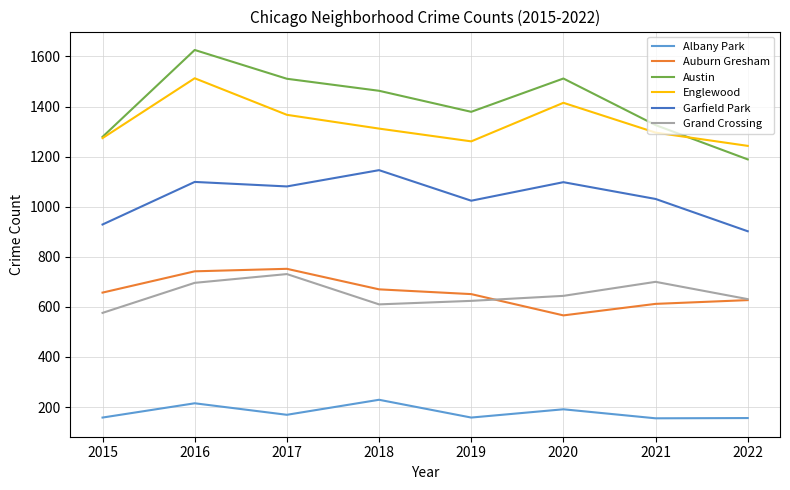

Which category has the highest value across all series?

2016